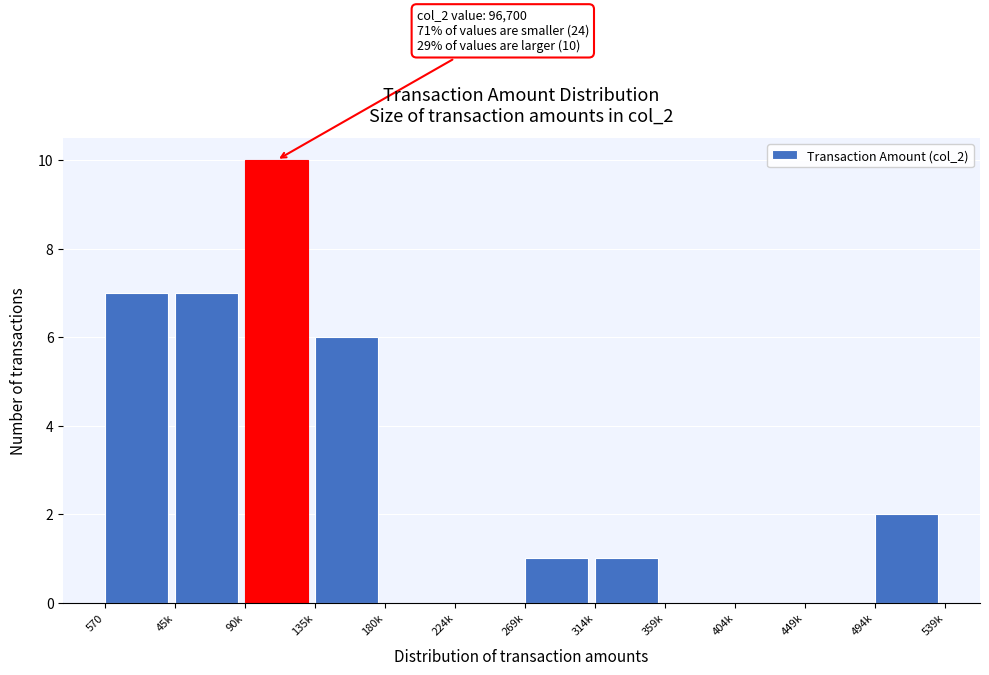

Reading right to left, list all the values displayed in this chart.

494k=2	449k=0	404k=0	359k=0	314k=1	269k=1	224k=0	180k=0	135k=6	90k=10	45k=7	570=7